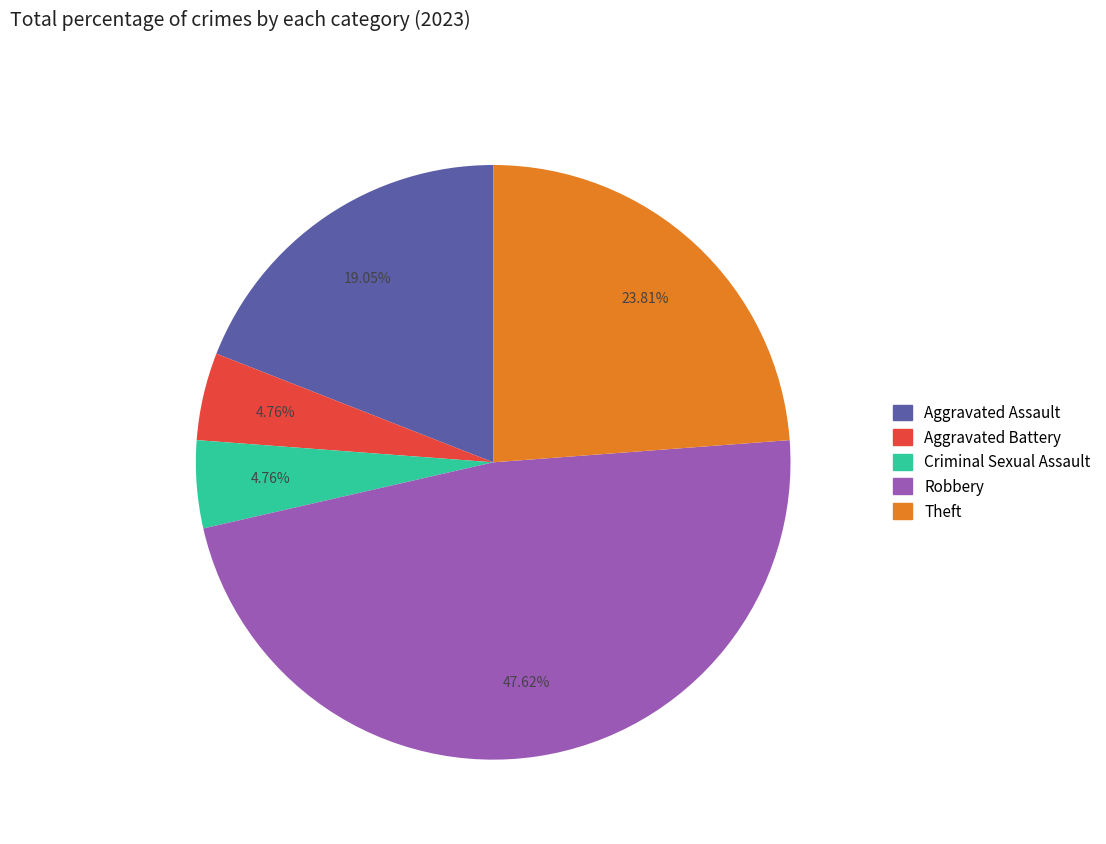

What is the ratio of the value at Criminal Sexual Assault to the value at Aggravated Battery?

1.0